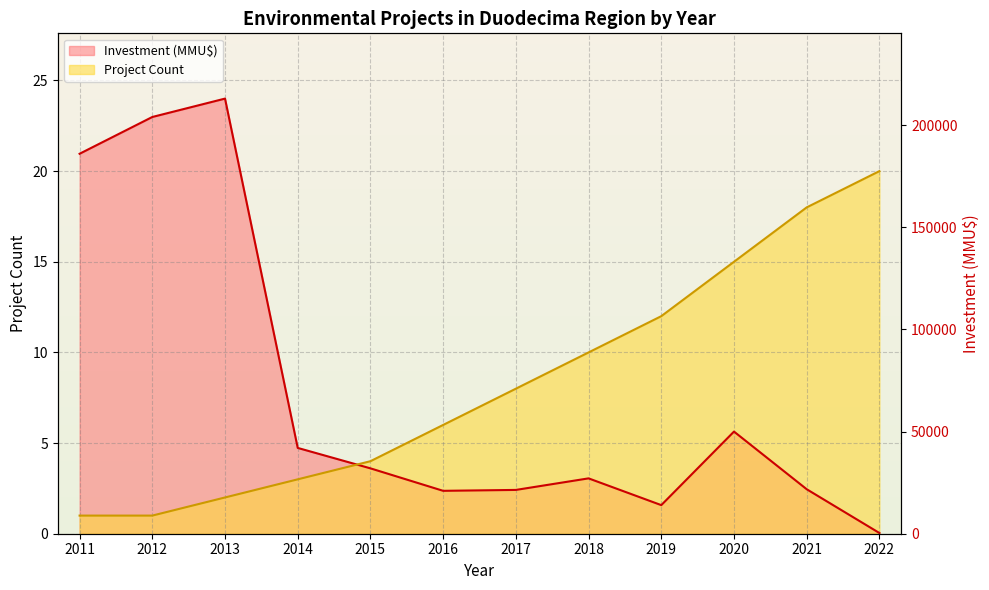

What is the spread (max minus min) of values at 2015?

0.4